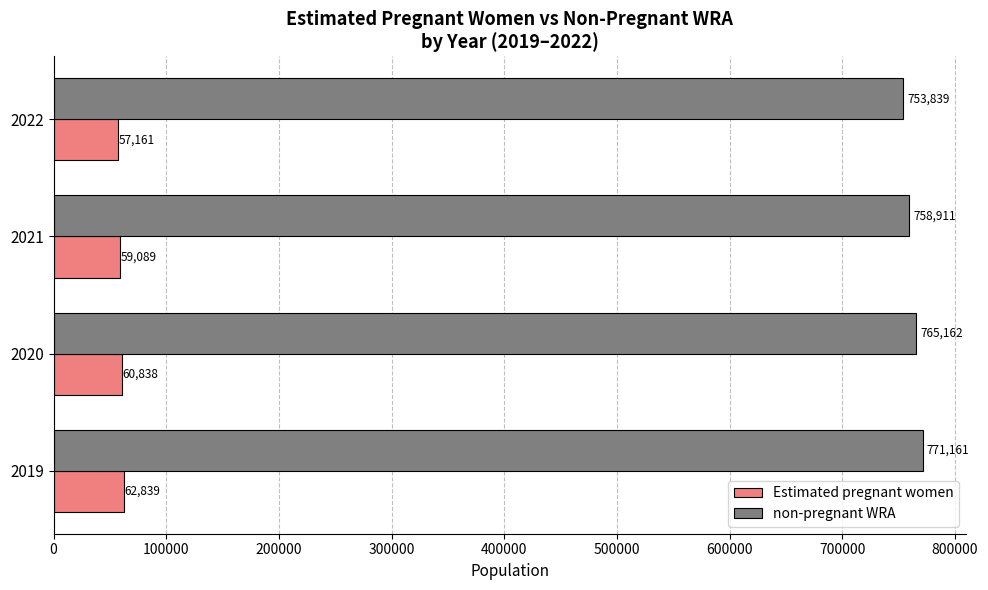

What is the maximum value for non-pregnant WRA?

771160.6